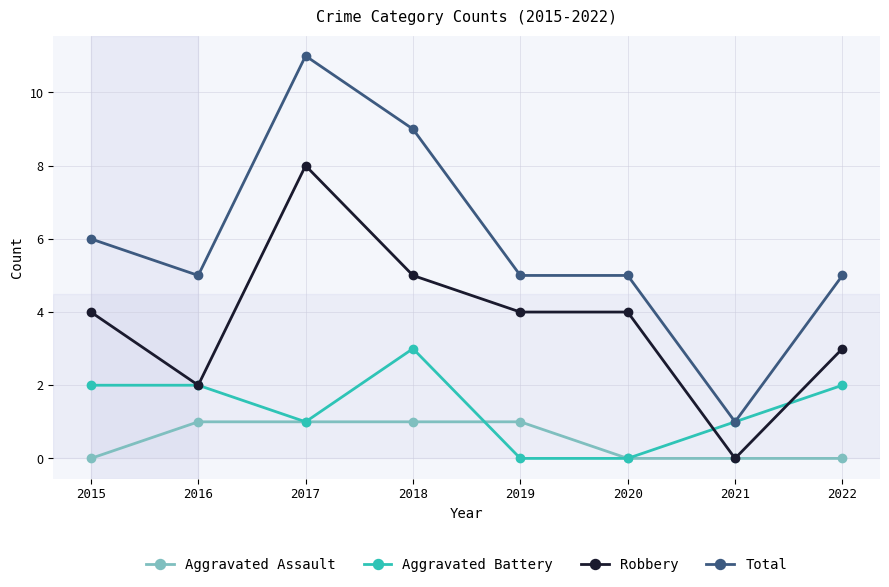

True or false: Robbery has more than 0 interior local peaks.

True